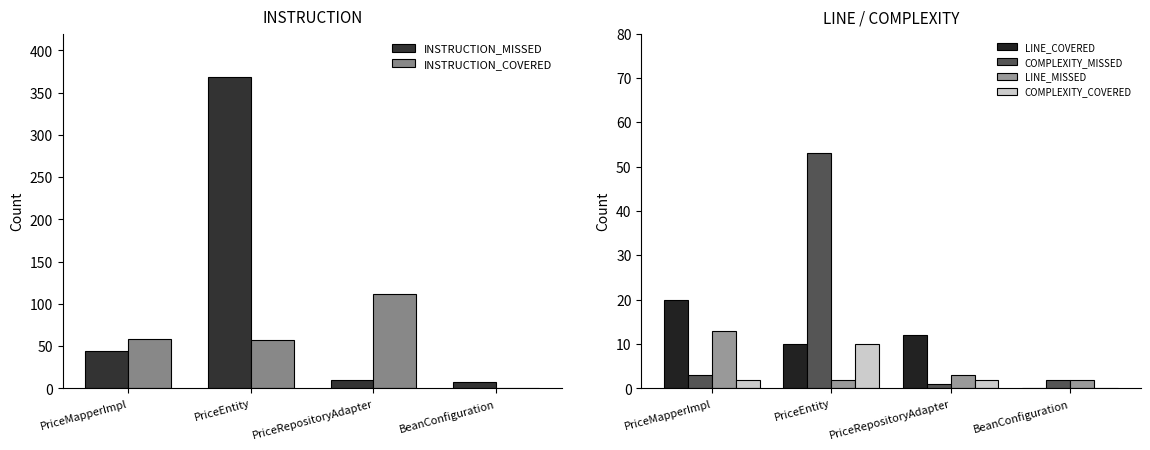

Is it true that LINE_MISSED equals 3 at PriceEntity?

False